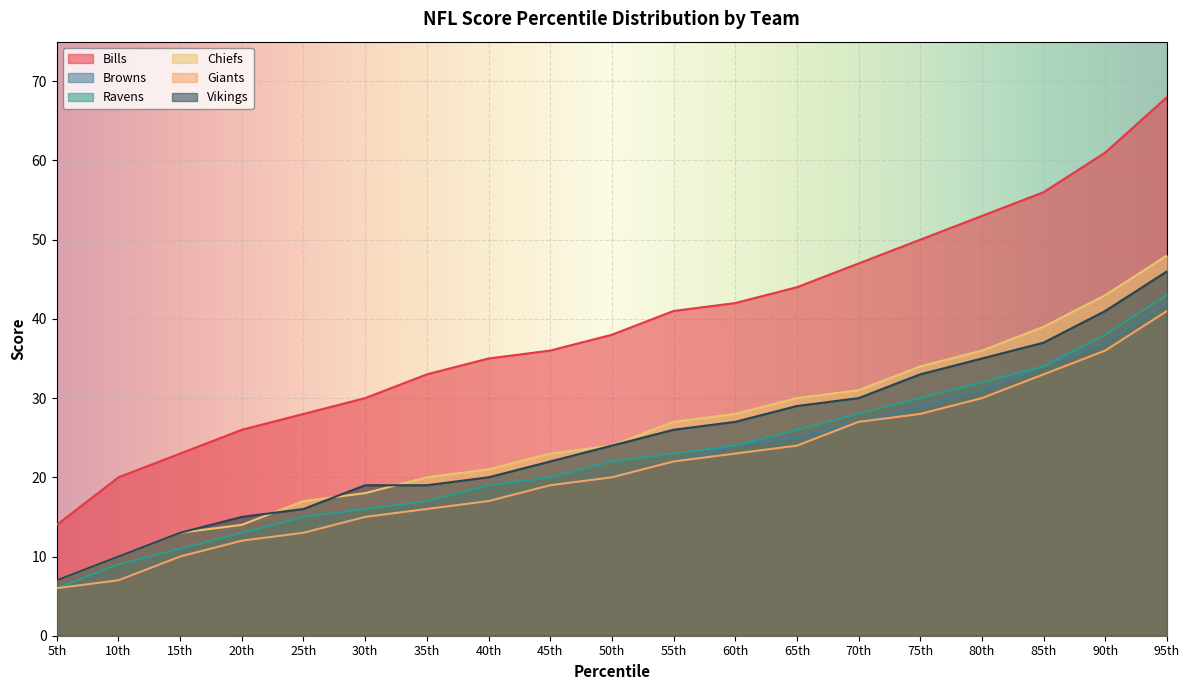

Reading right to left, extract all data points from this chart.

Bills: 68	61	56	53	50	47	44	42	41	38	36	35	33	30	28	26	23	20	14
Browns: 42	37	34	31	29	27	25	24	22	20	19	17	16	15	13	12	10	7	6
Ravens: 43	38	34	32	30	28	26	24	23	22	20	19	17	16	15	13	11	9	6
Chiefs: 48	43	39	36	34	31	30	28	27	24	23	21	20	18	17	14	13	10	7
Giants: 41	36	33	30	28	27	24	23	22	20	19	17	16	15	13	12	10	7	6
Vikings: 46	41	37	35	33	30	29	27	26	24	22	20	19	19	16	15	13	10	7